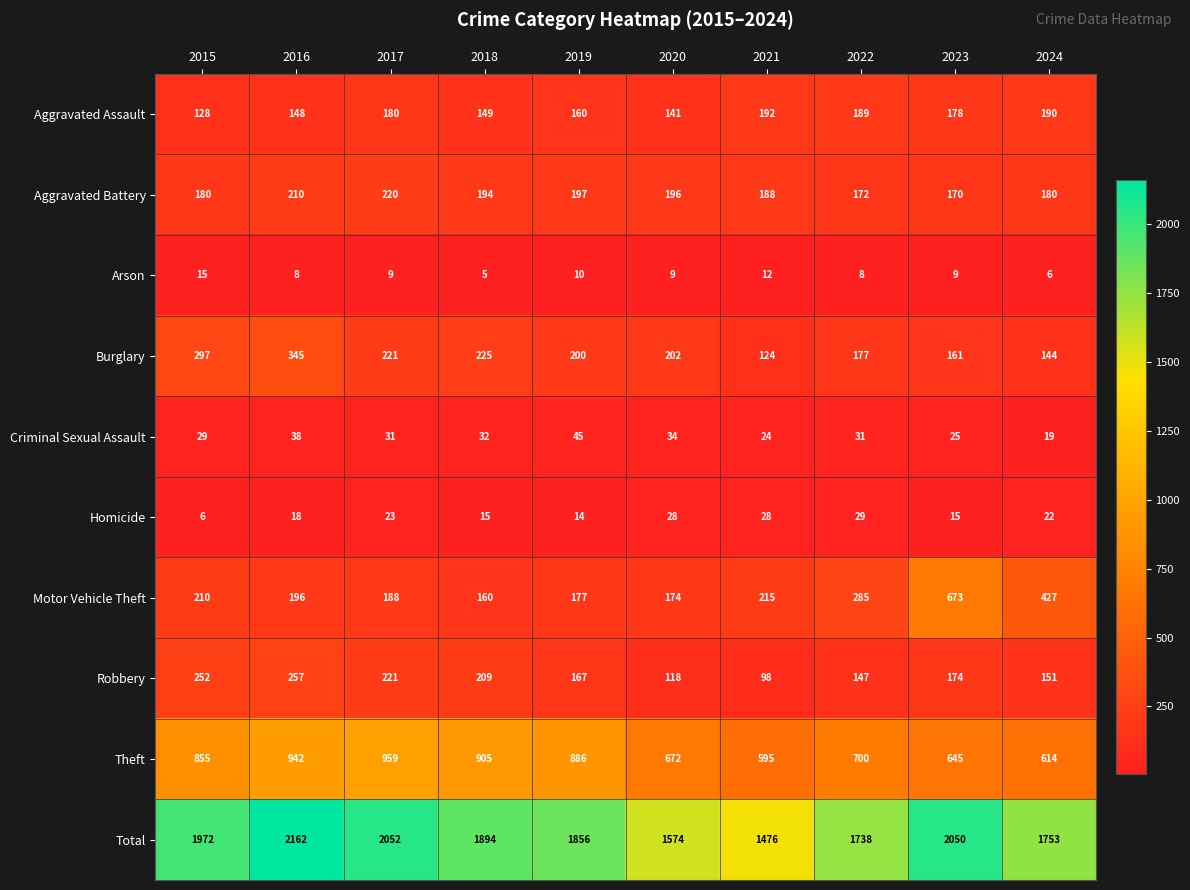

At 2022, list the series in order from largest to smallest.

Total, Theft, Motor Vehicle Theft, Aggravated Assault, Burglary, Aggravated Battery, Robbery, Criminal Sexual Assault, Homicide, Arson